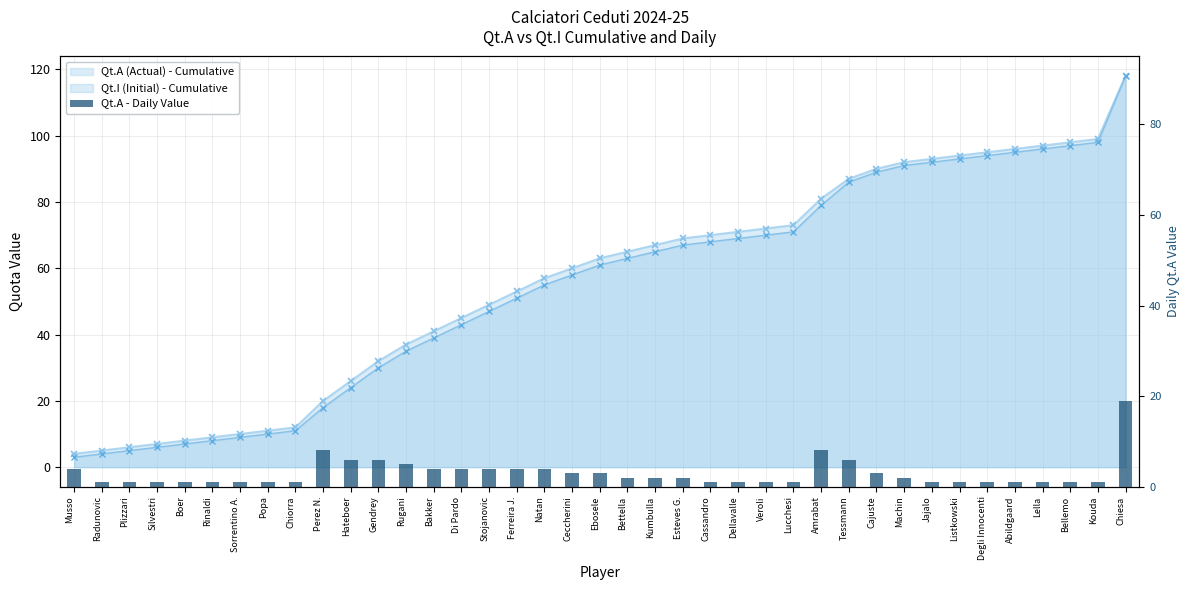

Which category has the lowest value across all series?

Radunovic